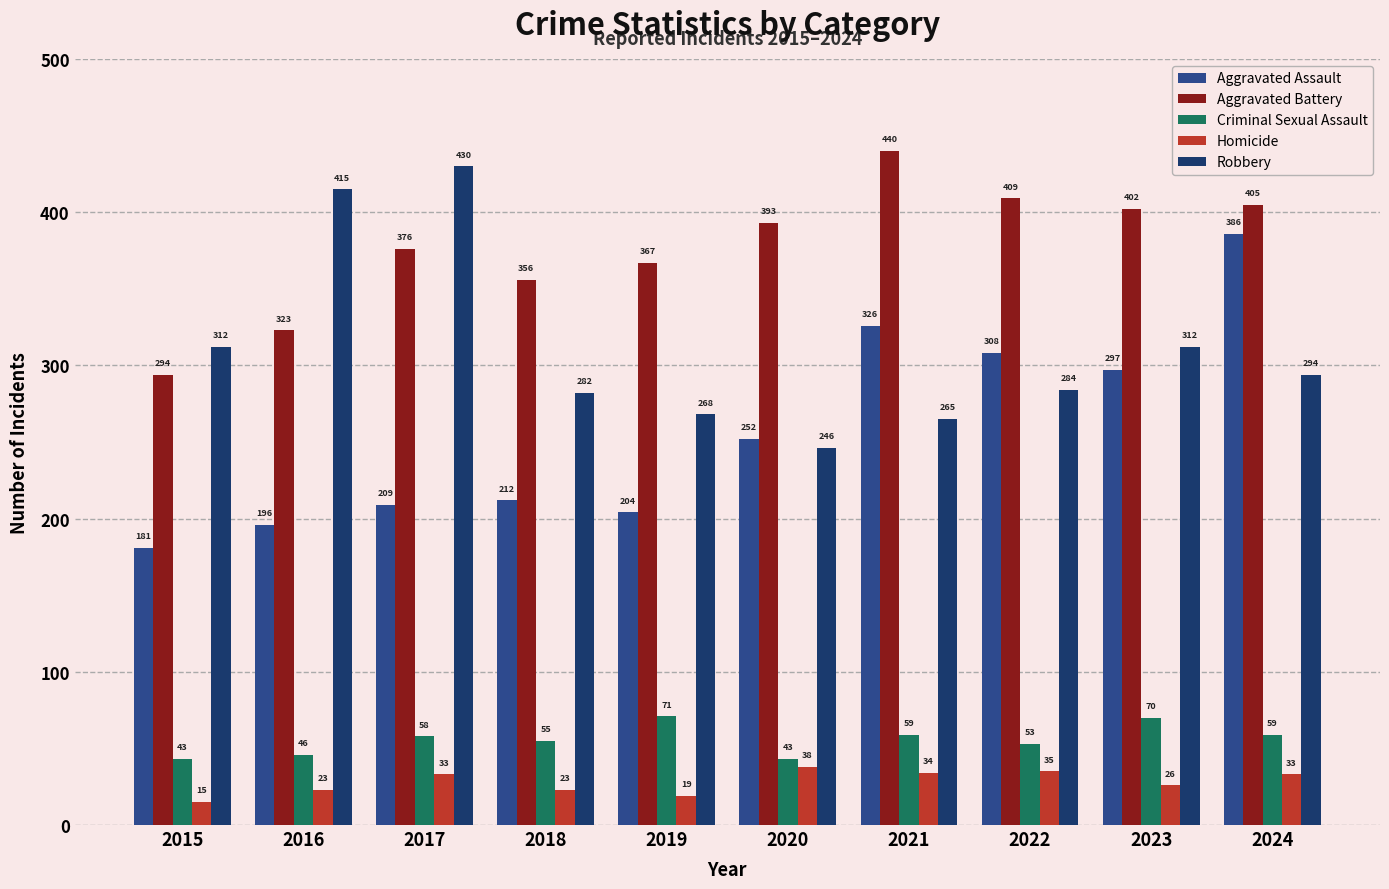

What value does the Aggravated Battery series have at 2022, to the nearest 10?

410